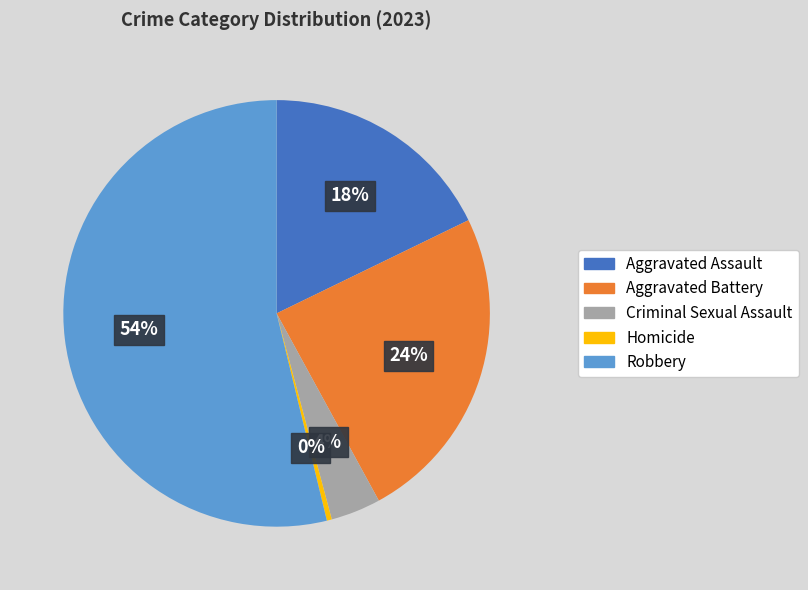

Does Aggravated Battery account for over 50% of the chart?

No